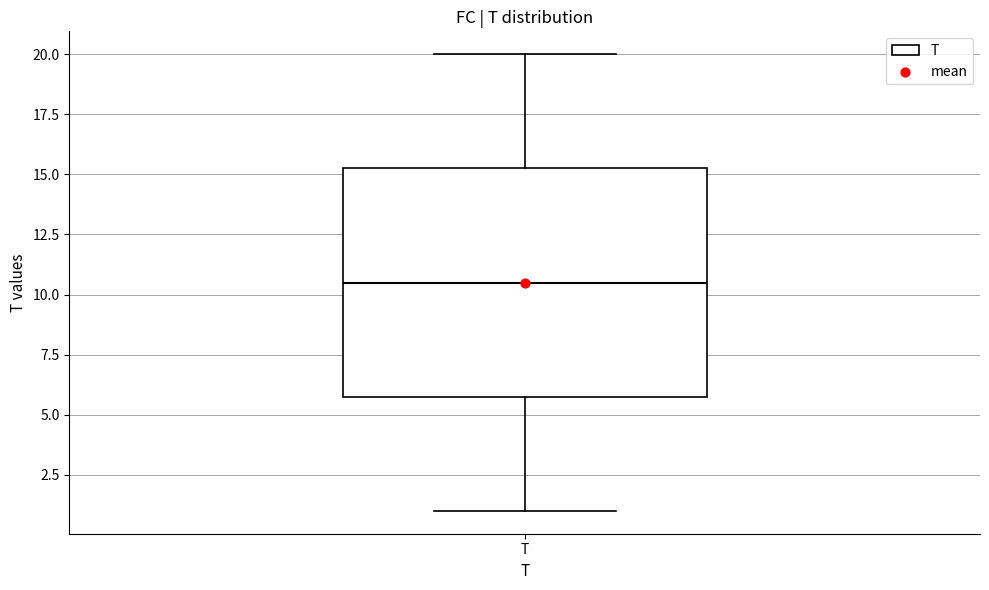

Where is the lower edge of the box for T on the y-axis? The values are not printed on the chart, so give them approximately, as read against the axis.

6.0